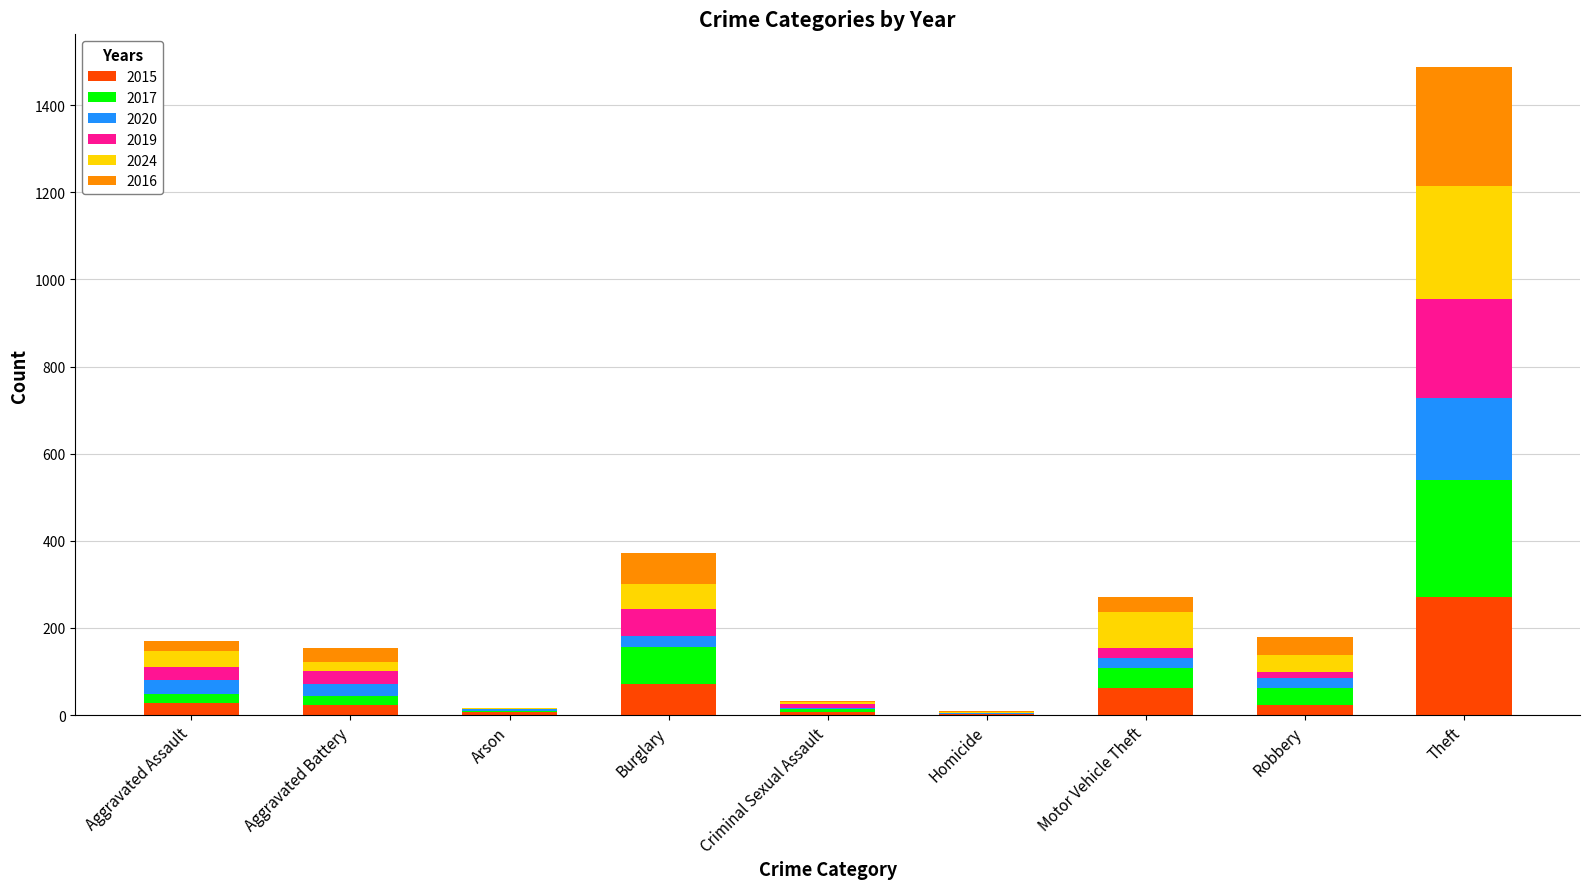

What is the sum of all 2015 values?

496